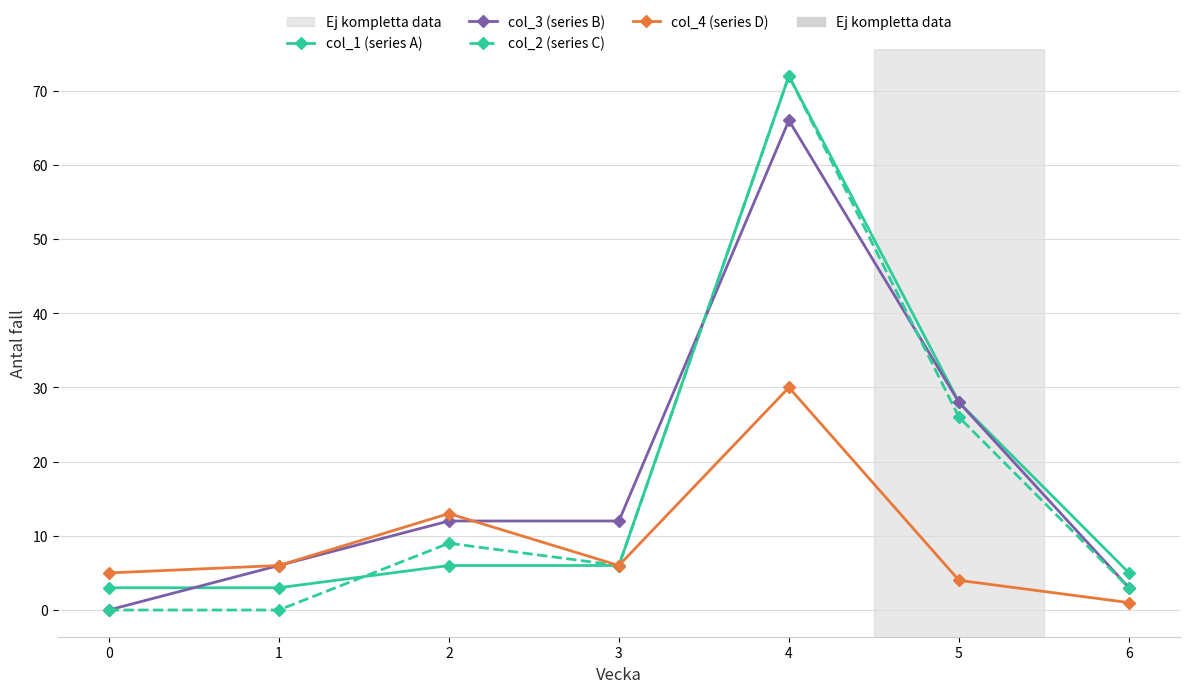

At which category is the sum across all series the highest?

4